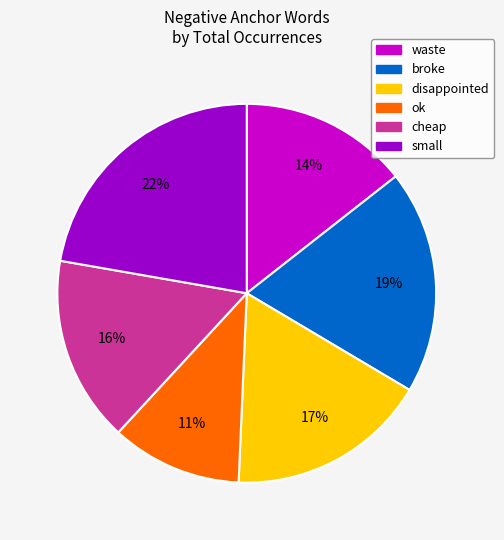

Does disappointed represent more than half of the total?

No